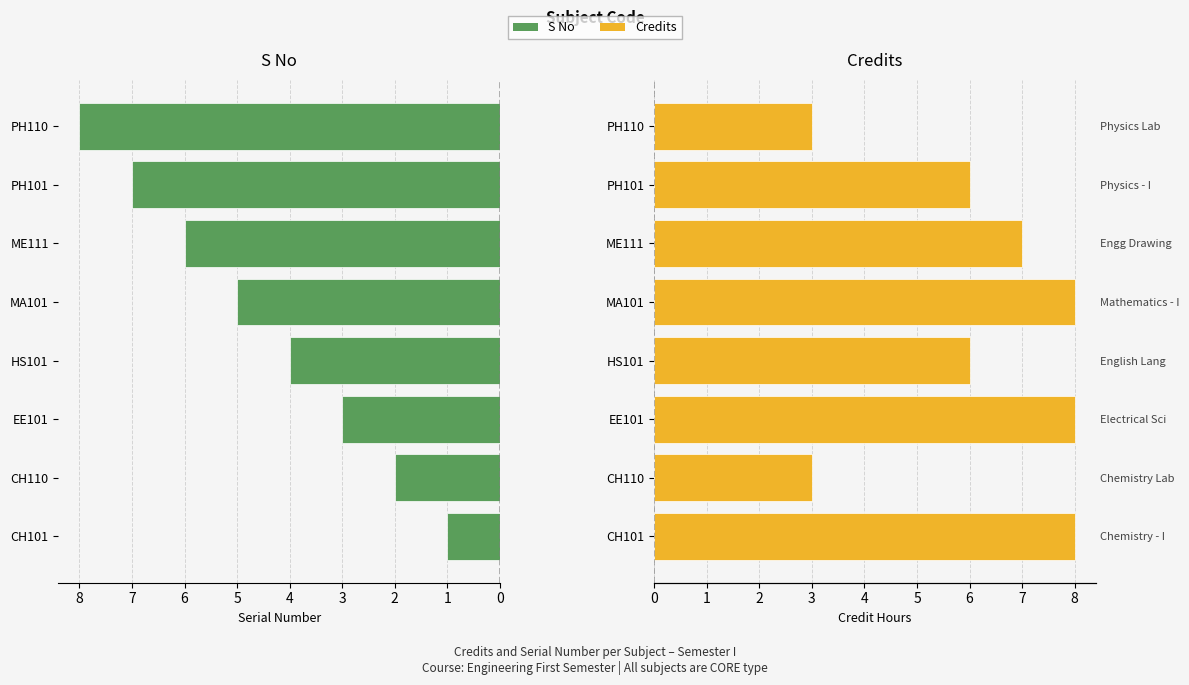

What value does the S No series have at CH110?

2